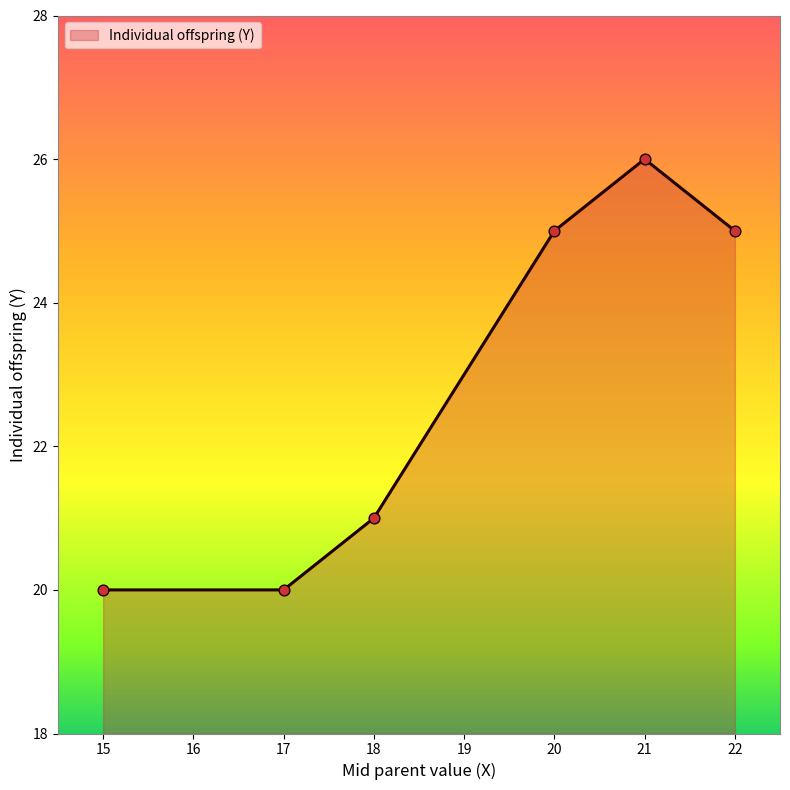

What is the change in value from 21 to 22?

-1